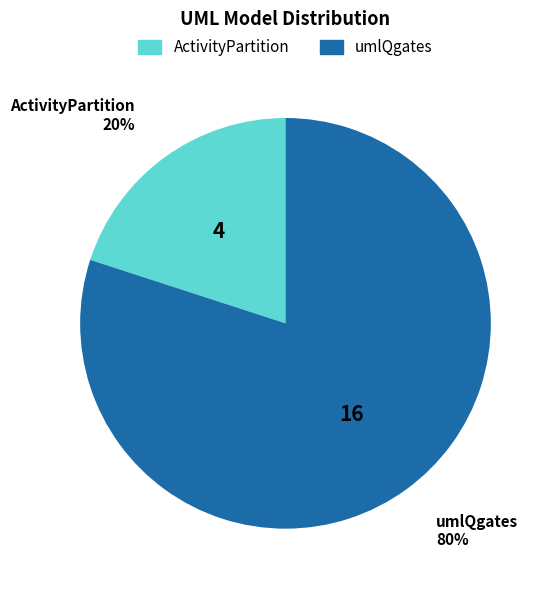

To the nearest percent, what portion does ActivityPartition represent?

20%